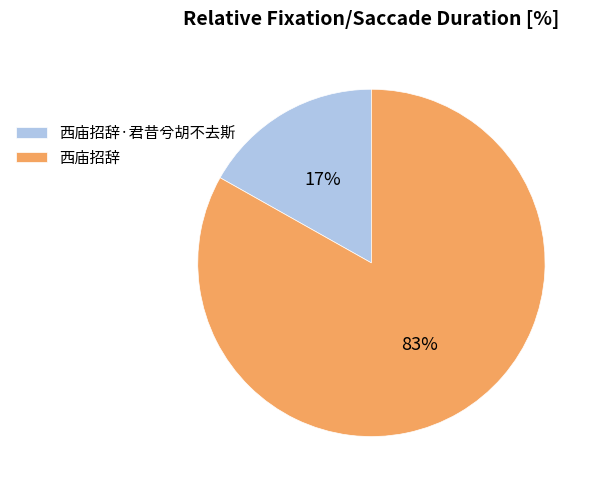

The 西庙招辞·君昔兮胡不去斯 slice represents 17% of the pie. True or false?

True